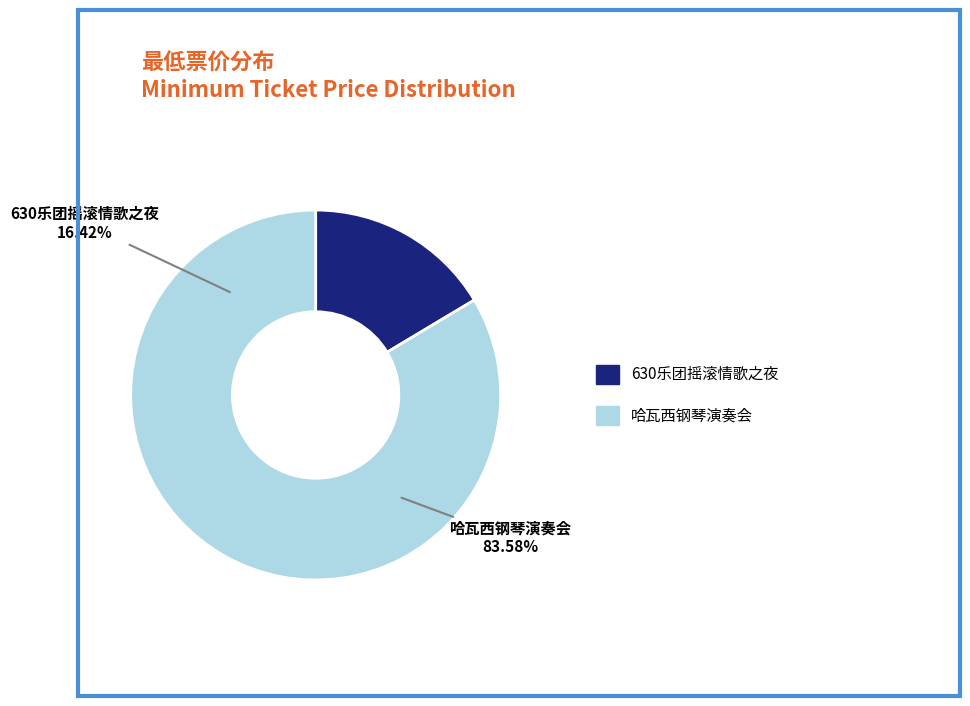

To the nearest percent, what is the difference between the largest and smallest slice percentages?

67%